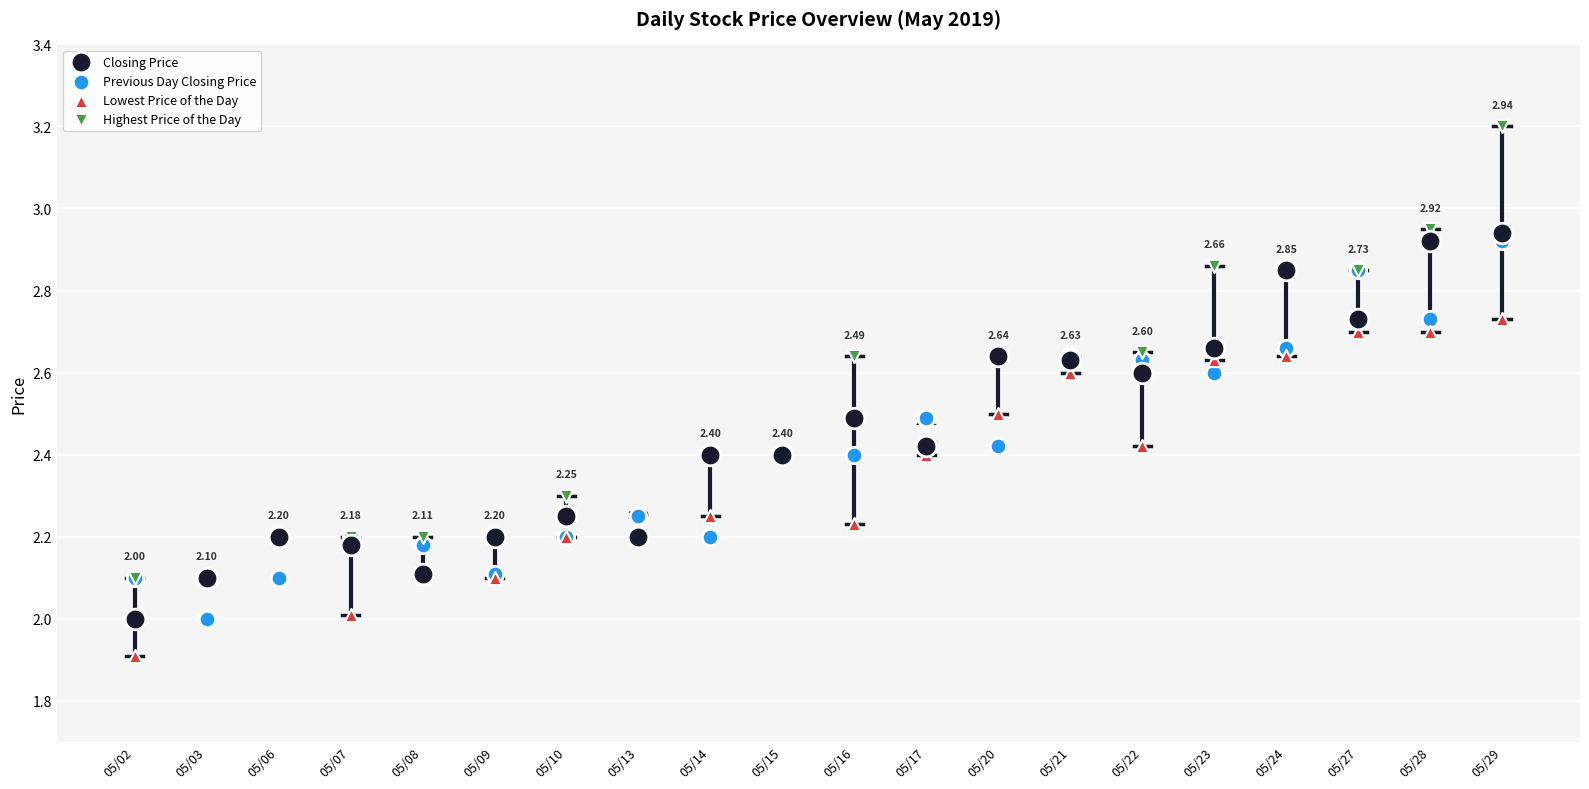

Which series has the widest spread of Y values?

Highest Price of the Day